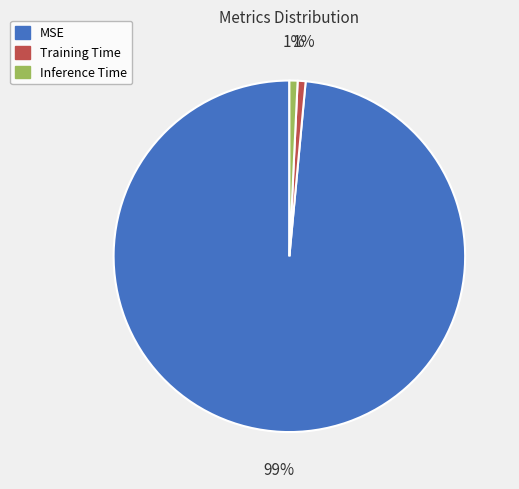

True or false: Inference Time accounts for 13% of the total.

False